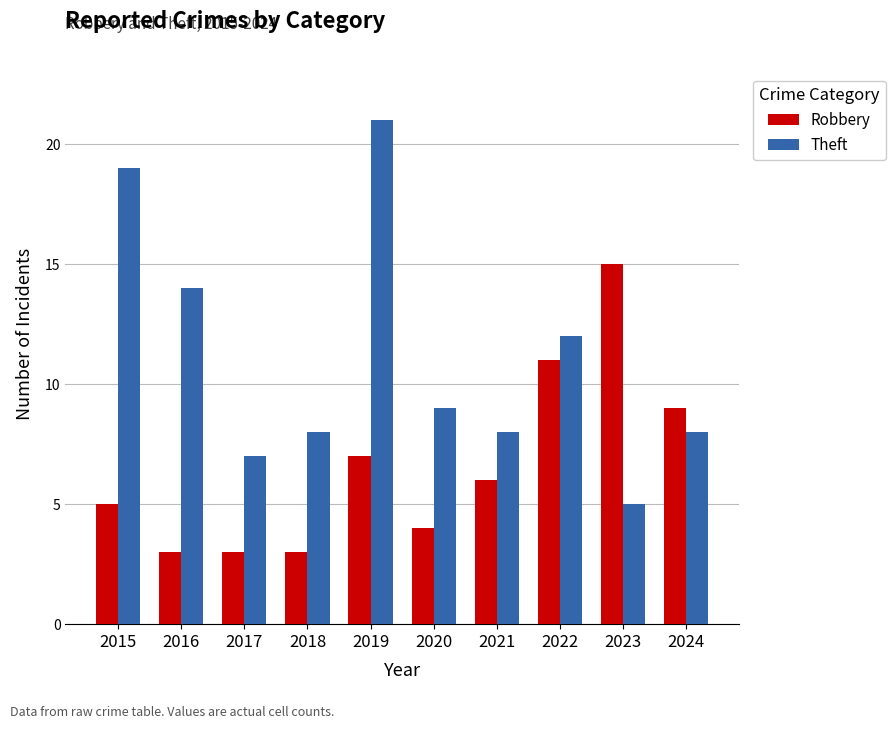

What is the difference between the maximum and minimum values in the Theft series?

16